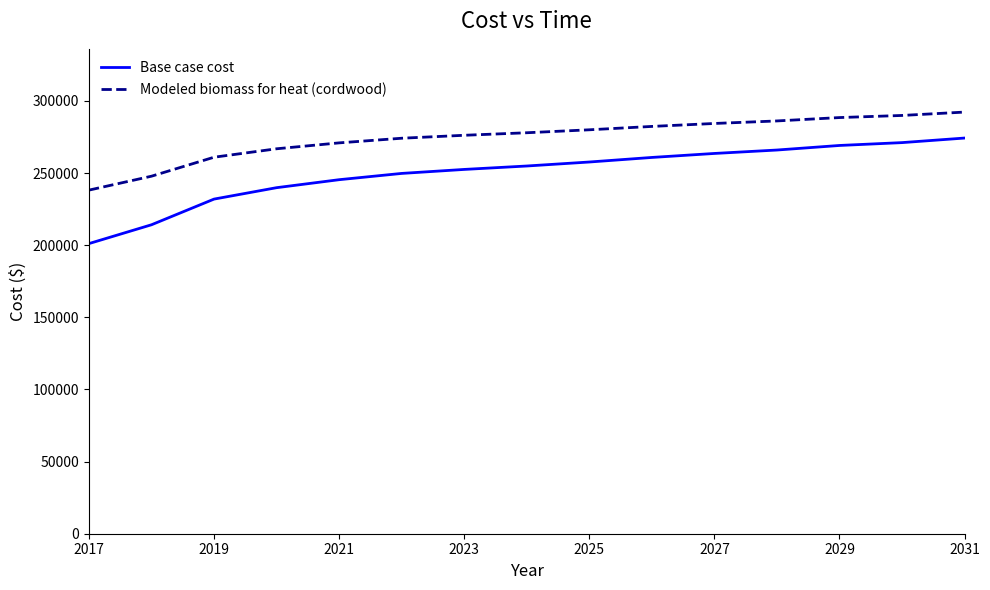

What is the maximum value for Modeled biomass for heat (cordwood)?

292233.6